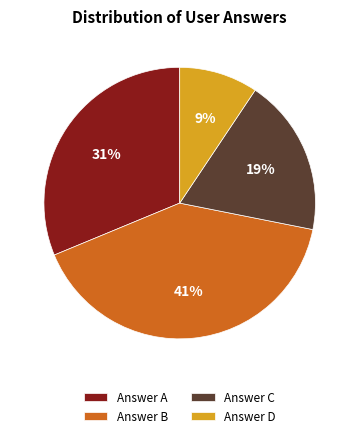

Is it true that Answer A is 26% of the pie?

False